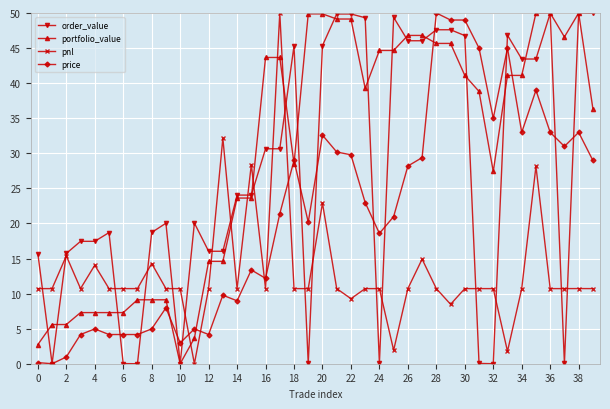

Is this an area chart (filled region under the line)?

No